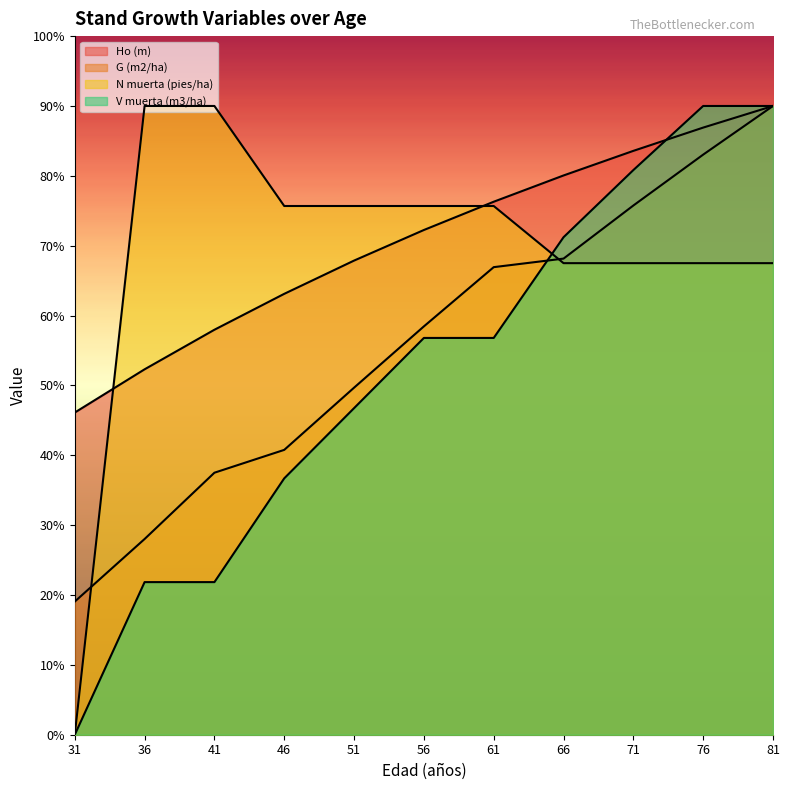

What is the difference between the maximum and minimum values in the N muerta (pies/ha) series?

36.0